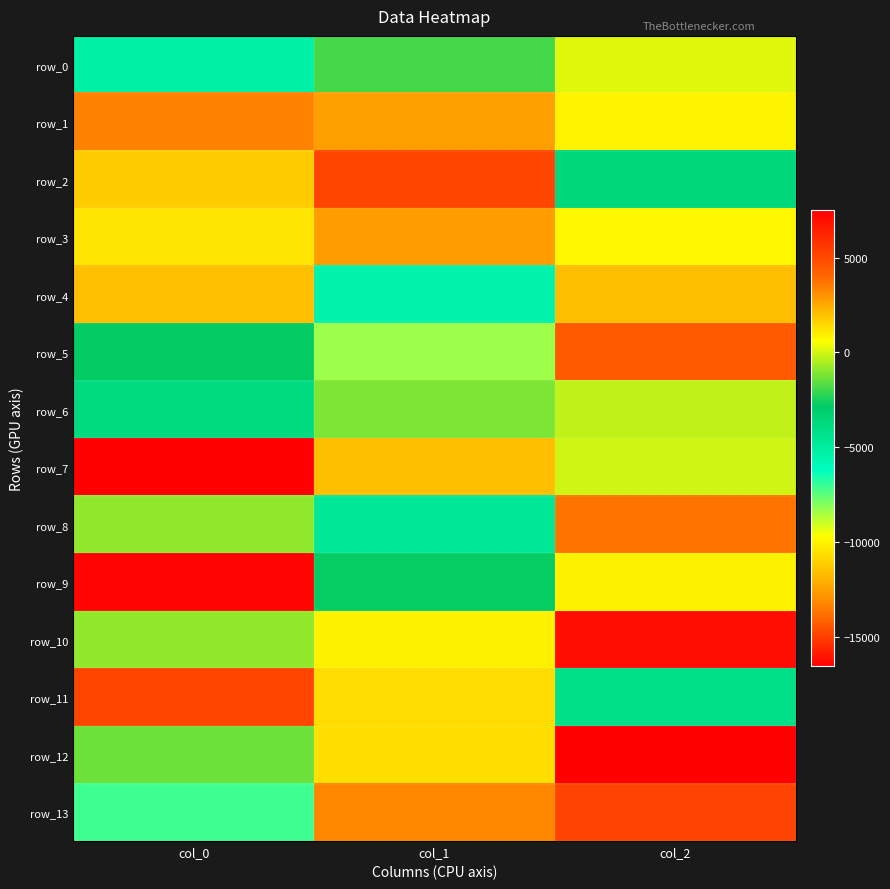

Reading left to right, transcribe all the data shown in this chart.

row_0: -5243.3	-1862.2	193.7
row_1: 3367.8	2717.9	862.0
row_2: 1717.0	5136.0	-3670.6
row_3: 1179.6	2818.8	797.9
row_4: 2034.2	-5492.6	2081.8
row_5: -2758.9	-8342.4	4407.7
row_6: -3838.7	-1120.0	-218.7
row_7: -16560.6	2053.9	-45.6
row_8: -874.2	-4642.3	3694.2
row_9: 7303.1	-2735.6	874.7
row_10: -843.0	881.1	6970.0
row_11: 5136.5	1335.7	-4193.3
row_12: -1363.9	1296.7	7486.3
row_13: -7082.1	3260.0	5195.8